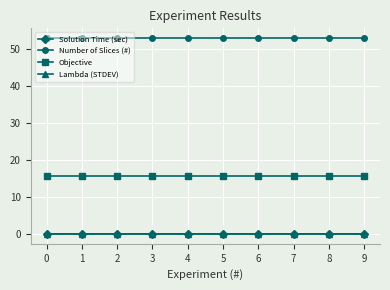

What is the lowest value of the Number of Slices (#) series?

53.0